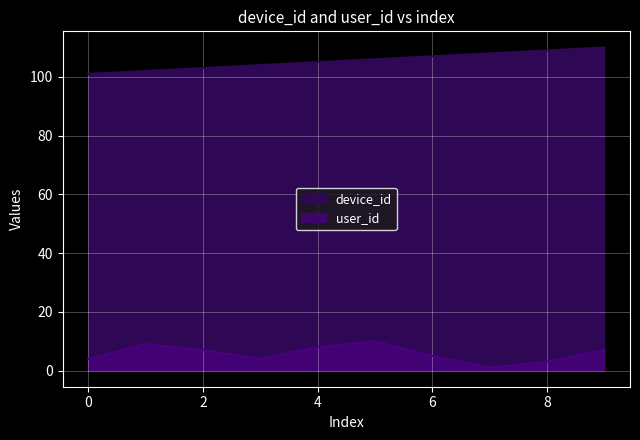

What are all the series names shown in the legend?

device_id, user_id